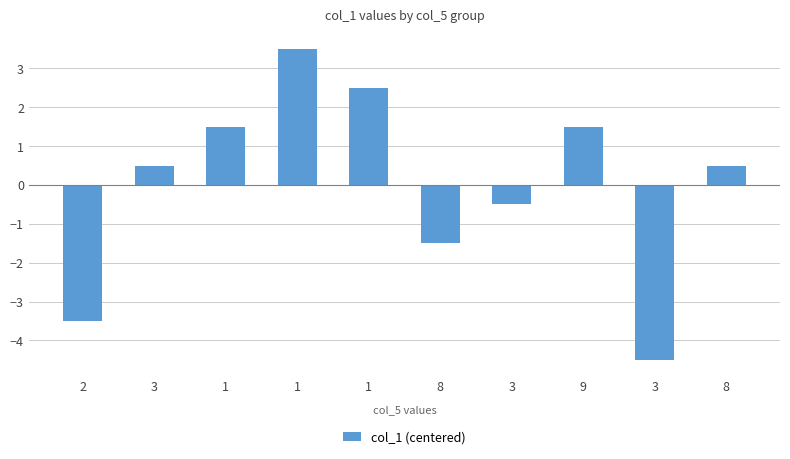

How many bars are there in total?

10